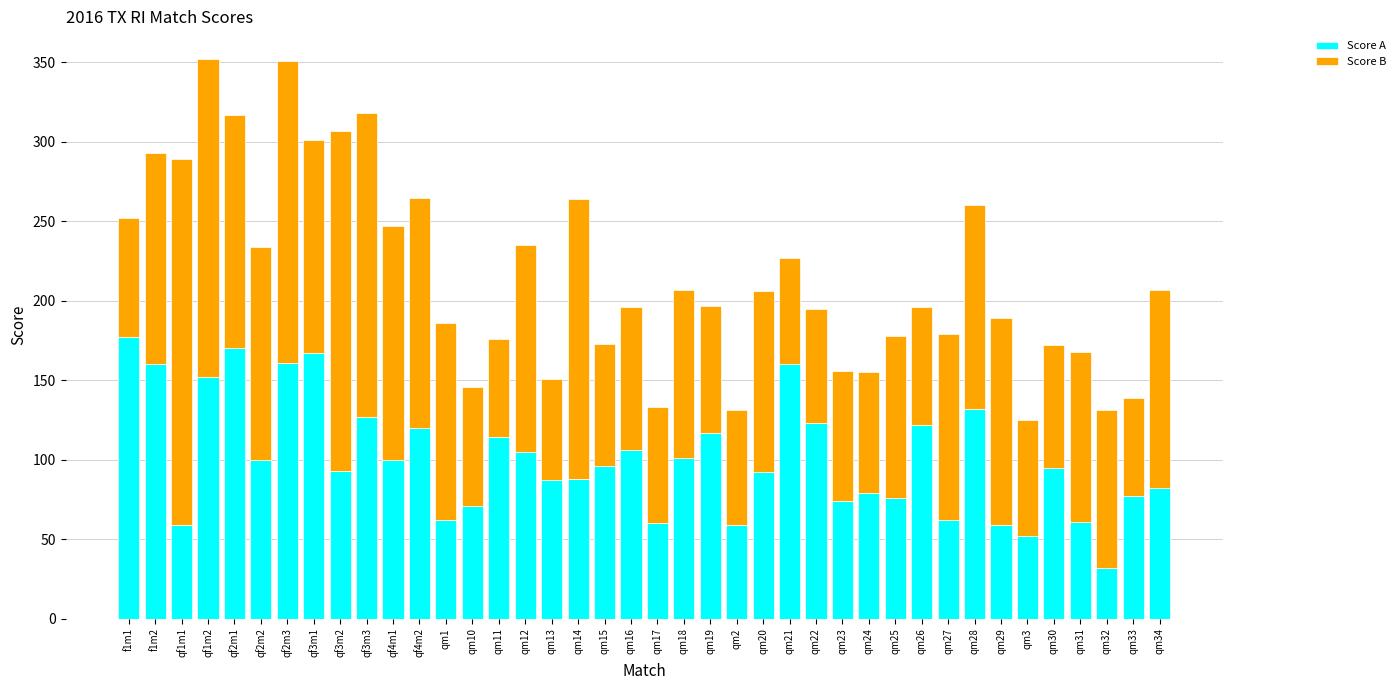

Read the Score A value at qm18.

101